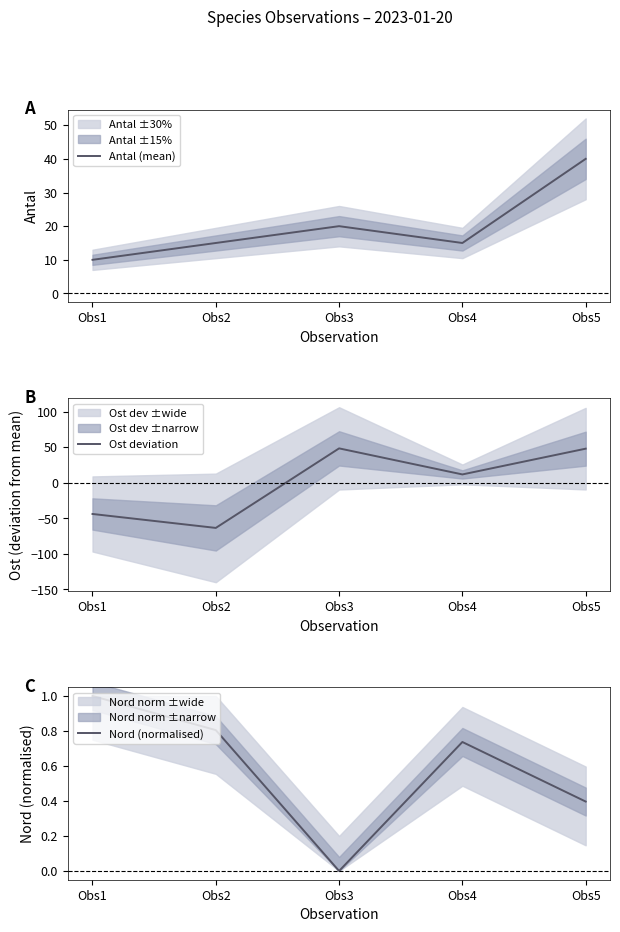

At which label does Nord (normalised) reach its peak?

Obs1